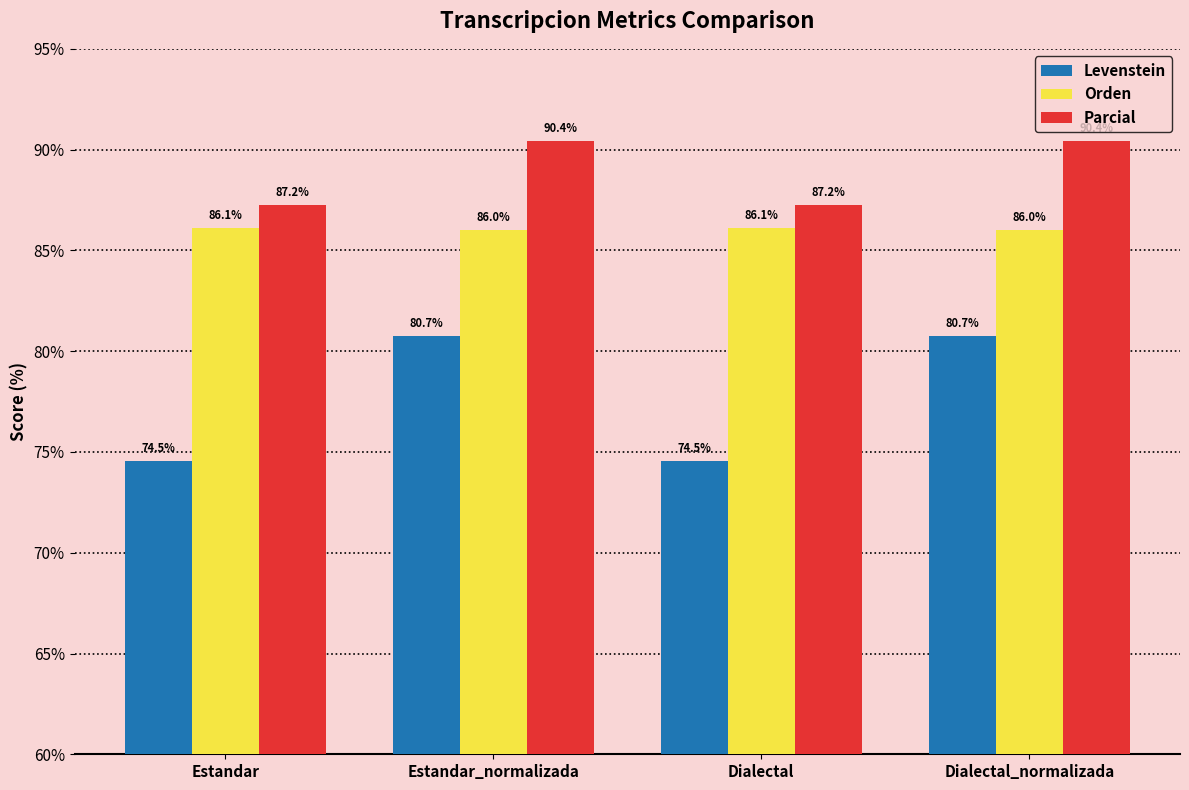

What is the lowest value of the Orden series?

86.0